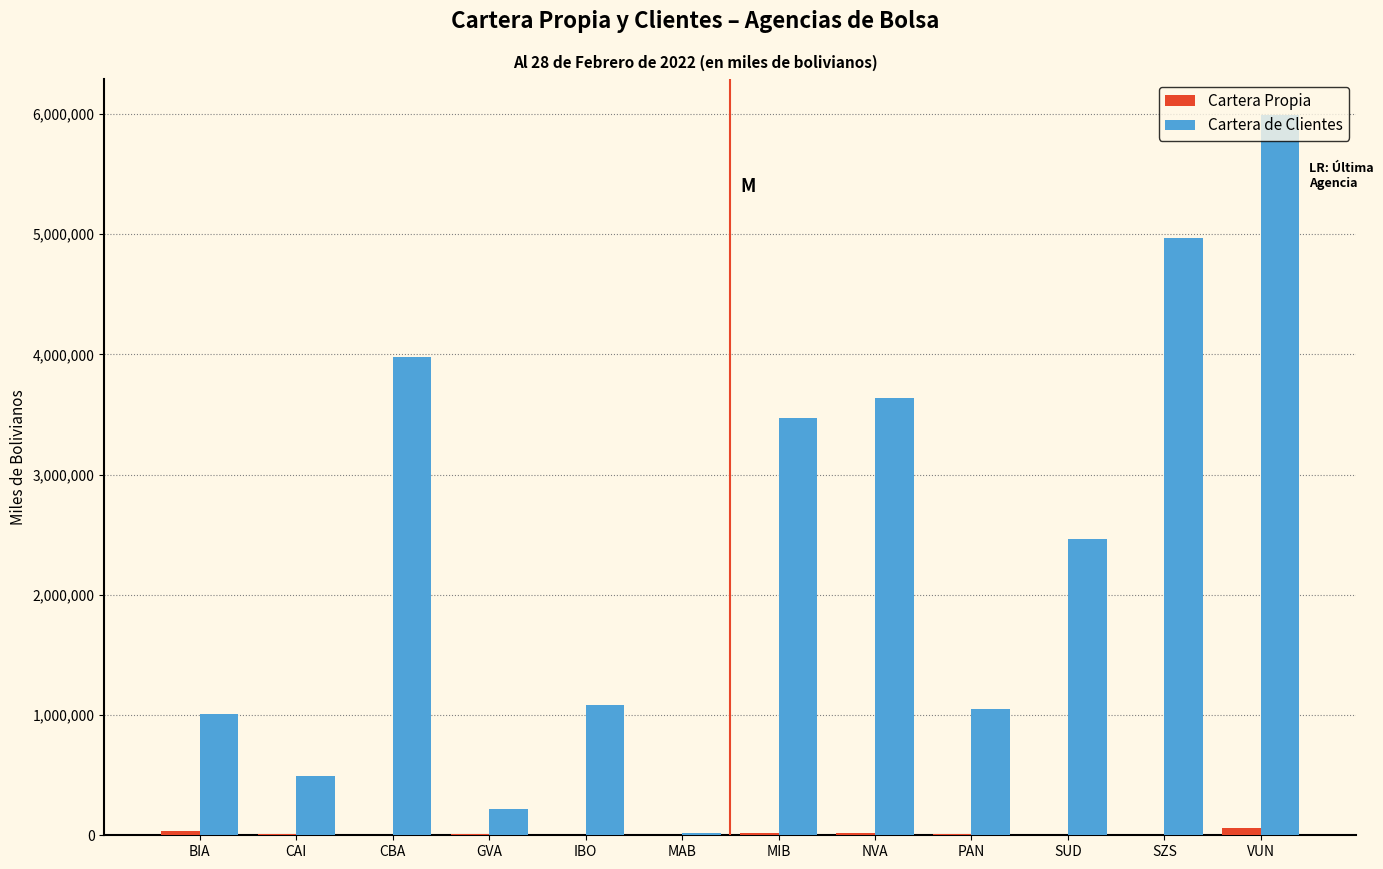

Is it true that Cartera de Clientes equals 4350360.8 at SUD?

False